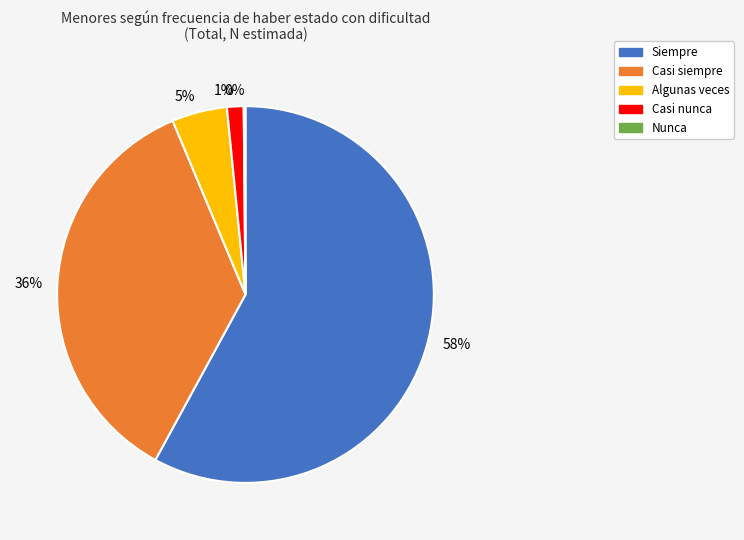

True or false: 58% accounts for 58% of the total.

True